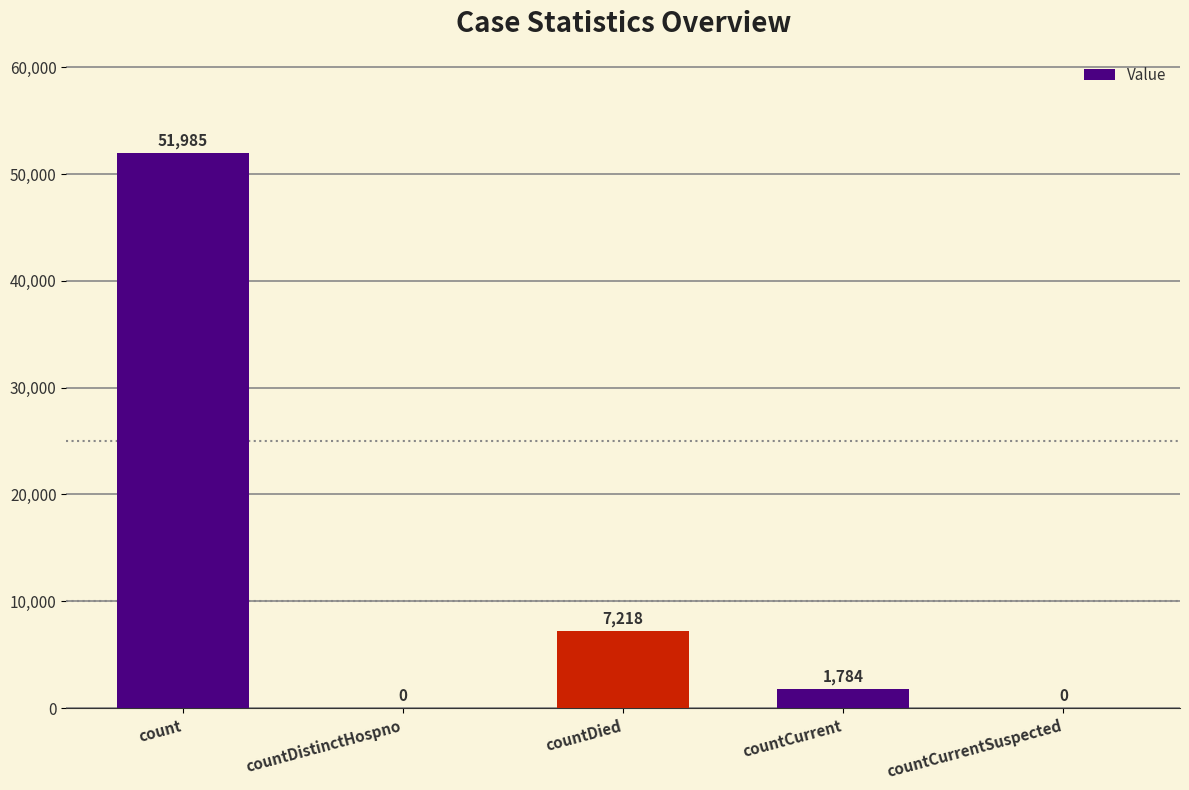

What is the sum of all values?

60987